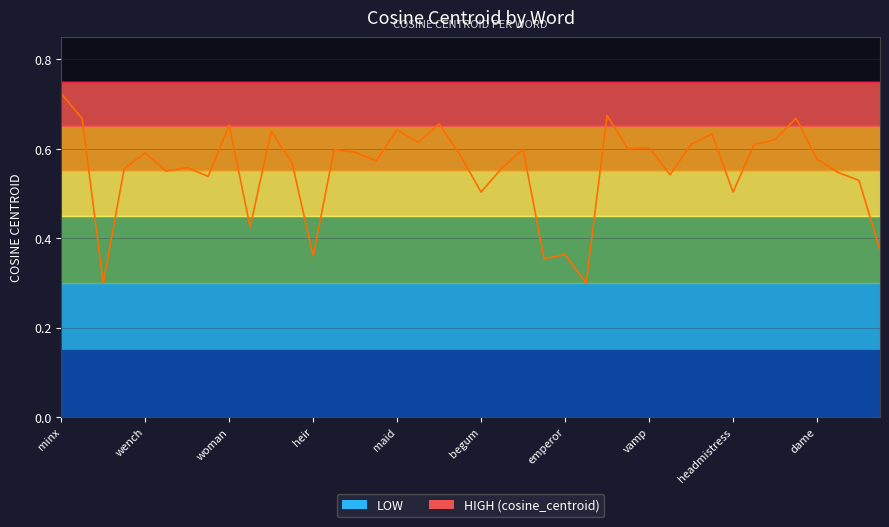

How many points are higher than both their immediate neighbors (excluding endpoints)?

13